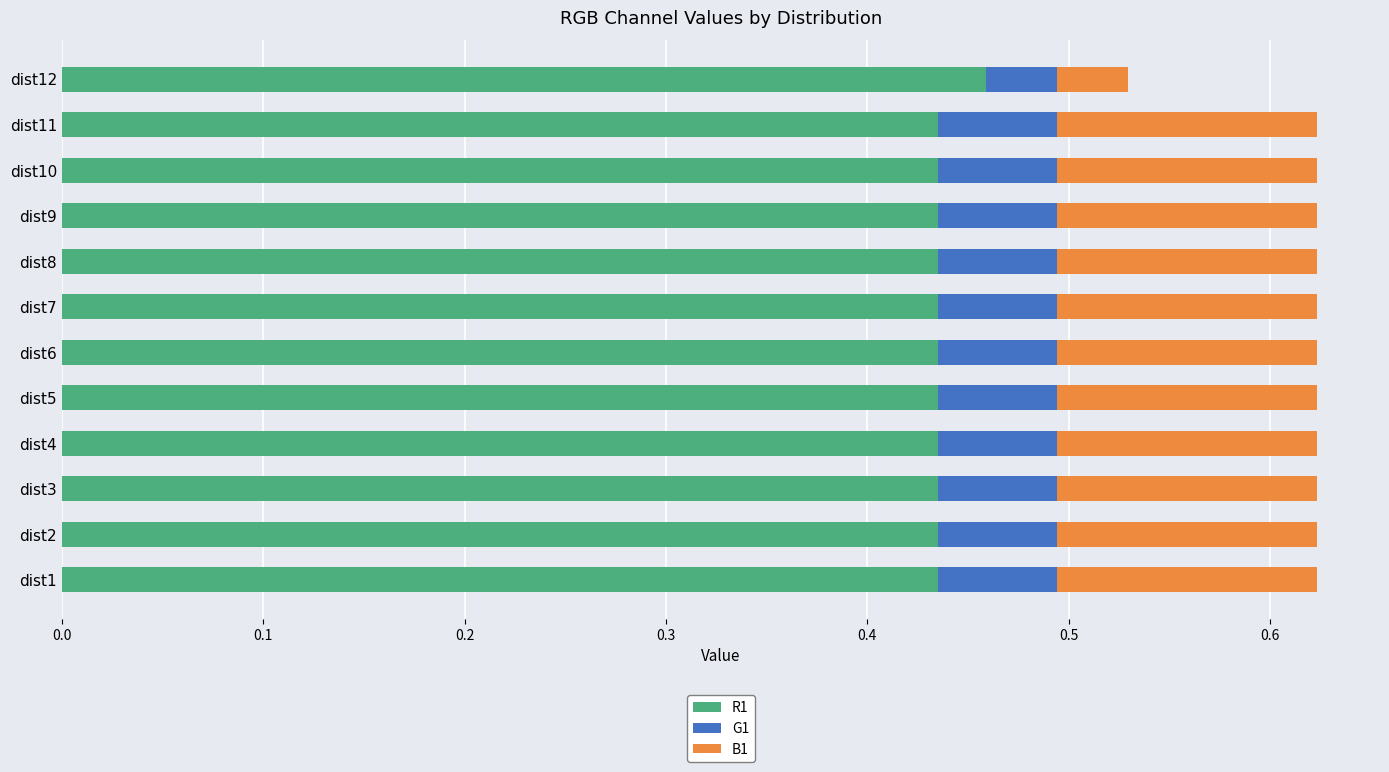

True or false: R1 has a value of 0.1 at dist8.

False